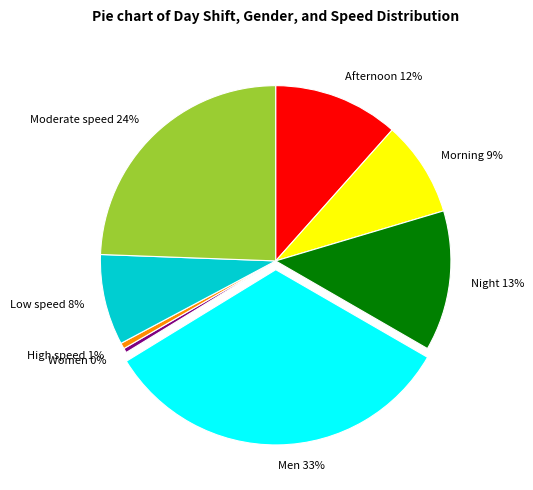

Combined, do Night and Men account for over 50%?

No